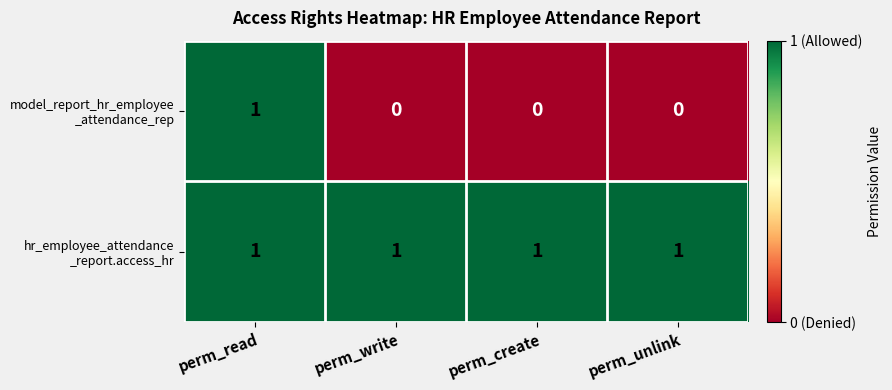

At how many categories does at least one series exceed 0?

4